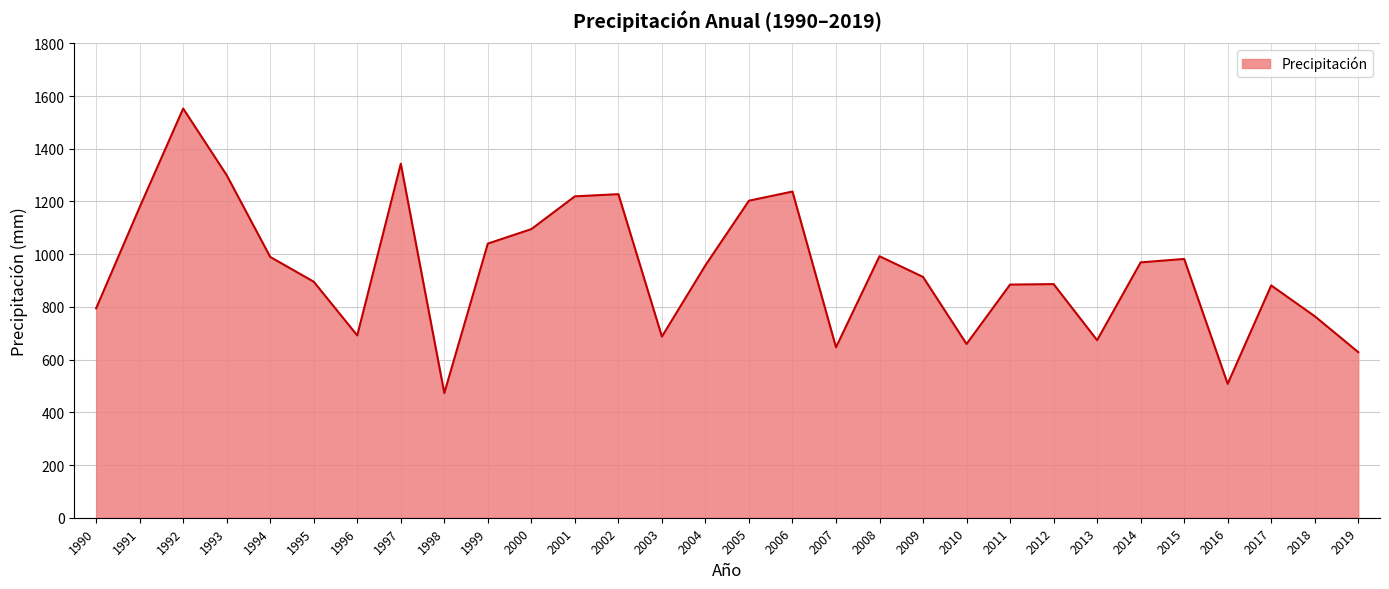

What is the sum of the values at 2011 and 2006?

2122.4